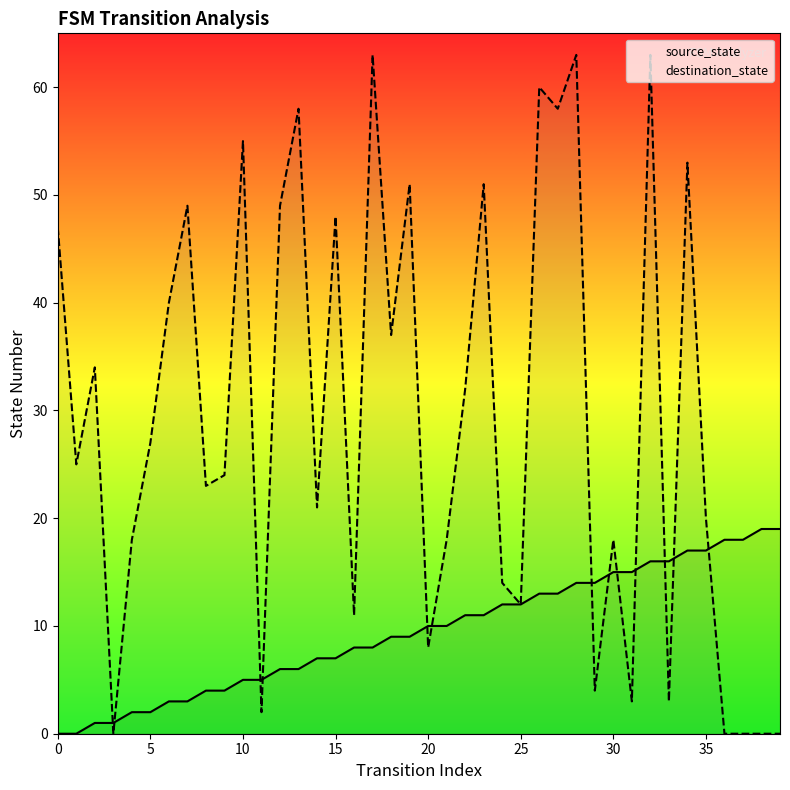

The source_state series shows 14 at 28. True or false?

True